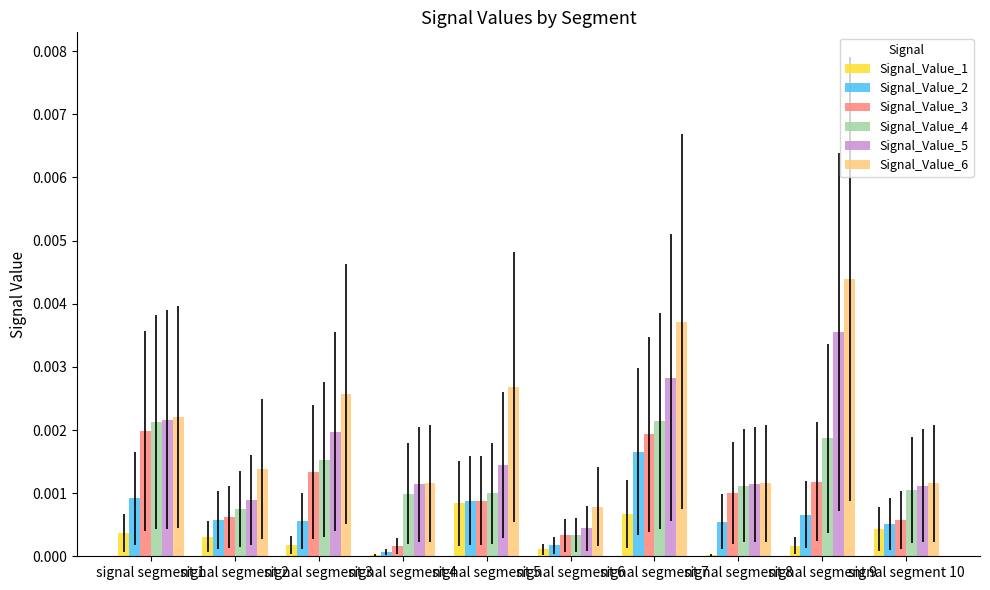

At which category does the chart reach its peak across all series?

signal segment 9